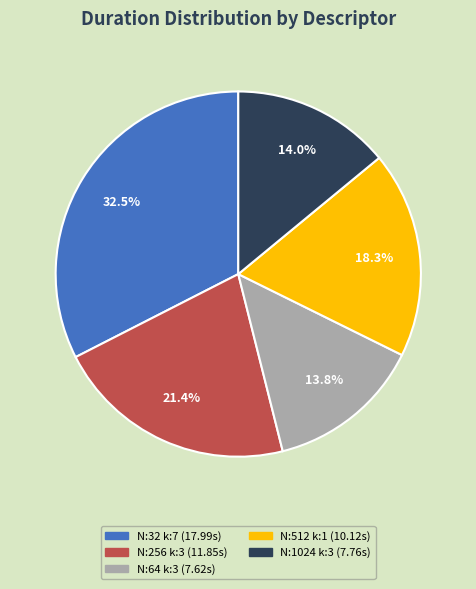

Does any single category account for the majority?

No